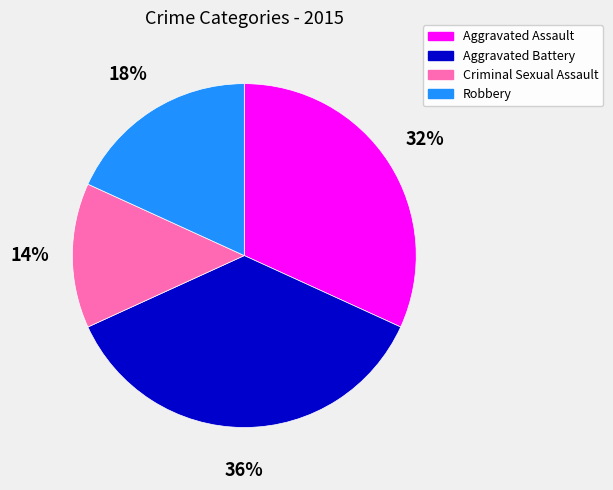

To the nearest percent, what is the average slice percentage?

25%